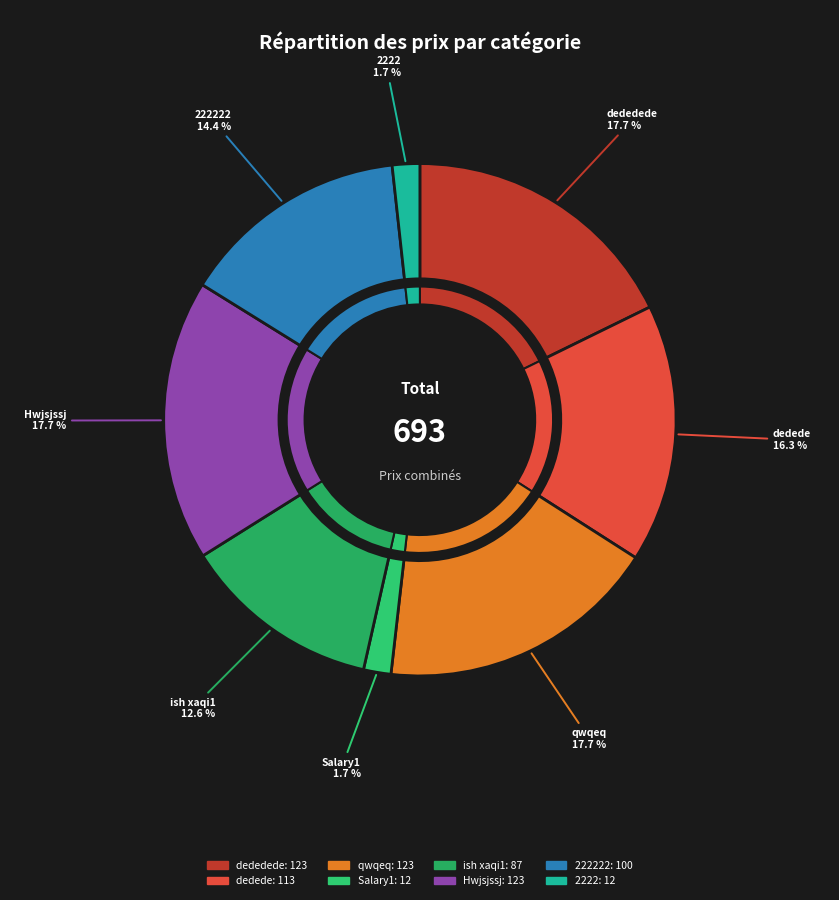

Rank the categories by value from highest to lowest.

dededede, qwqeq, Hwjsjssj, dedede, 222222, ish xaqi1, Salary1, 2222